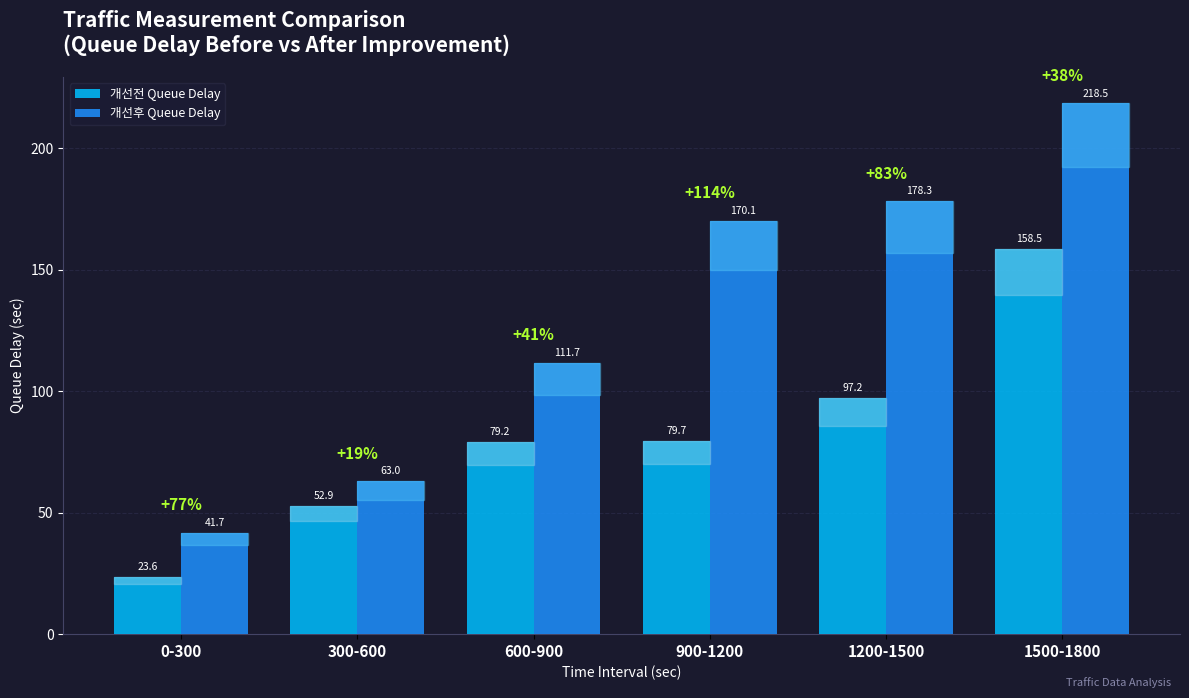

How many groups of bars are there?

6